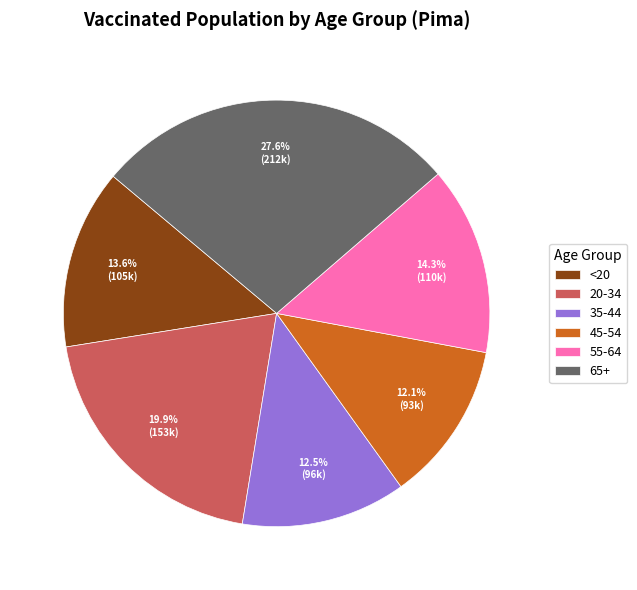

Does 35-44 account for over 50% of the chart?

No